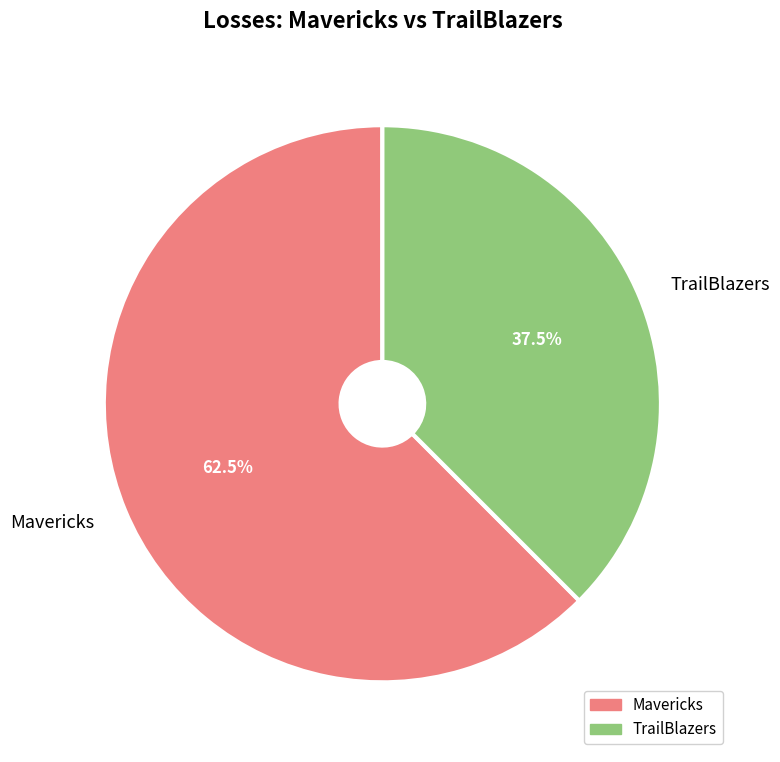

Rank the categories by value from lowest to highest.

TrailBlazers, Mavericks